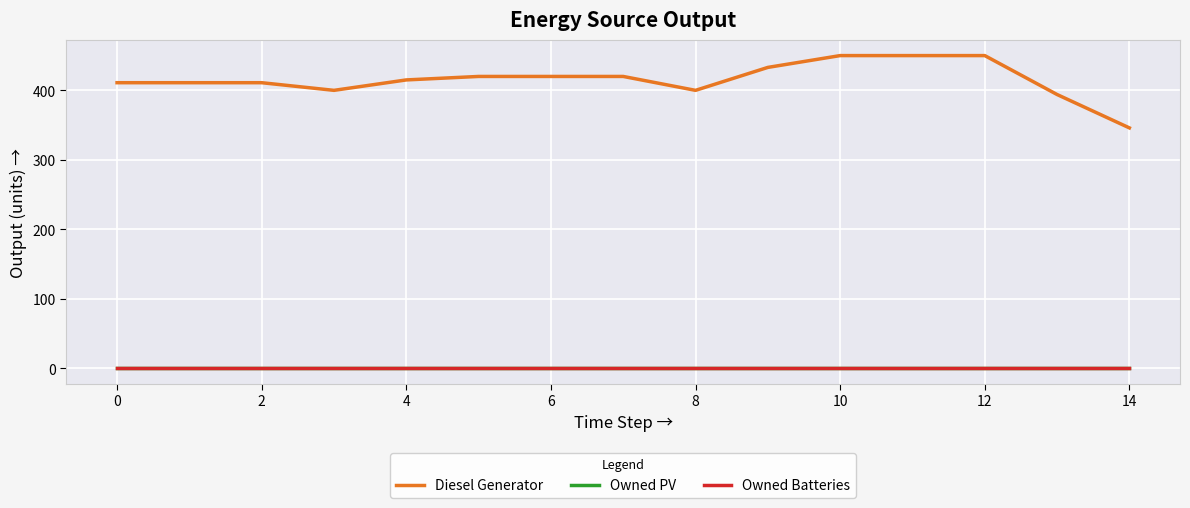

Does the chart display data point markers on the line(s)?

No